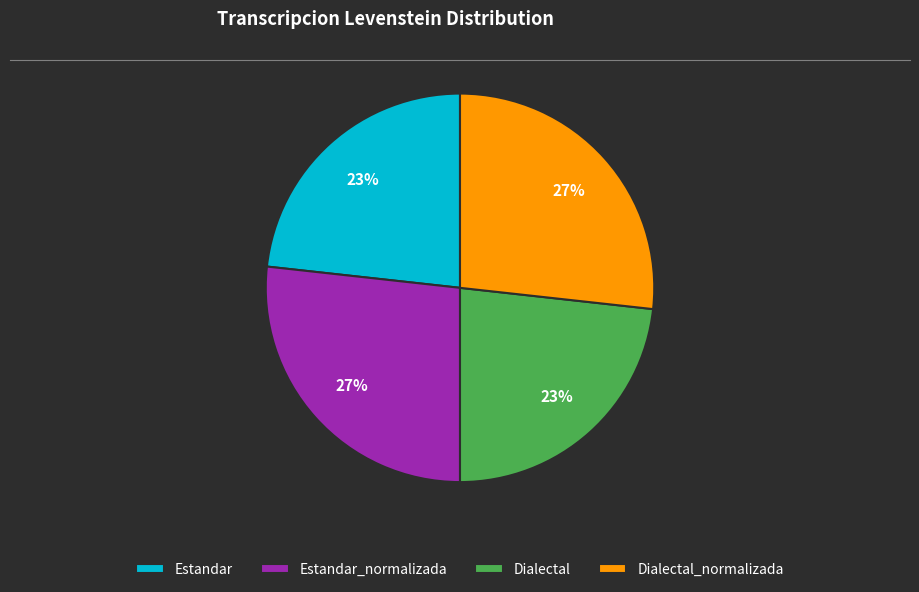

Is the sum of Dialectal and Estandar greater than half?

No